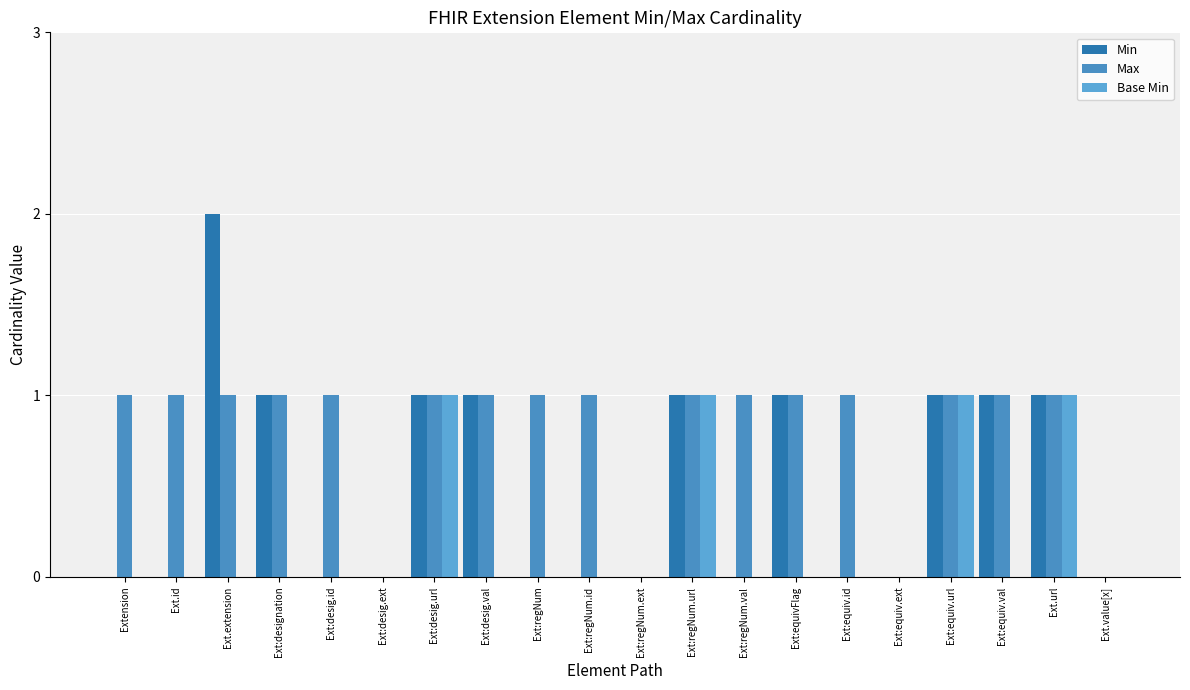

At which category is the sum across all series the highest?

Ext.extension